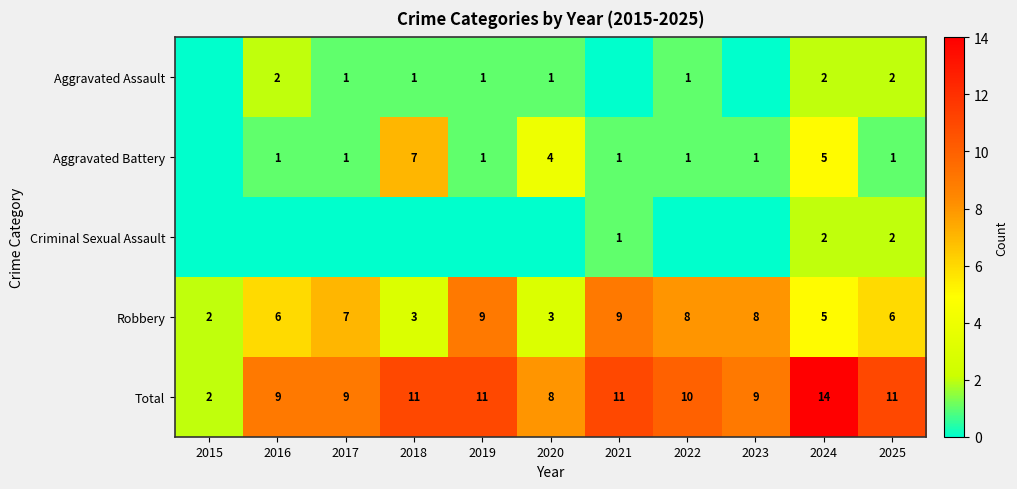

Which has a higher value, 2021 or 2024?

2024